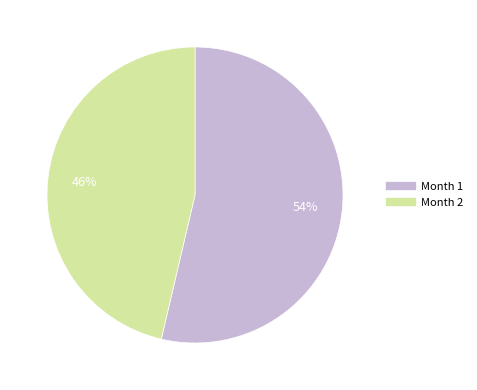

Is it true that Month 2 is 46% of the pie?

True